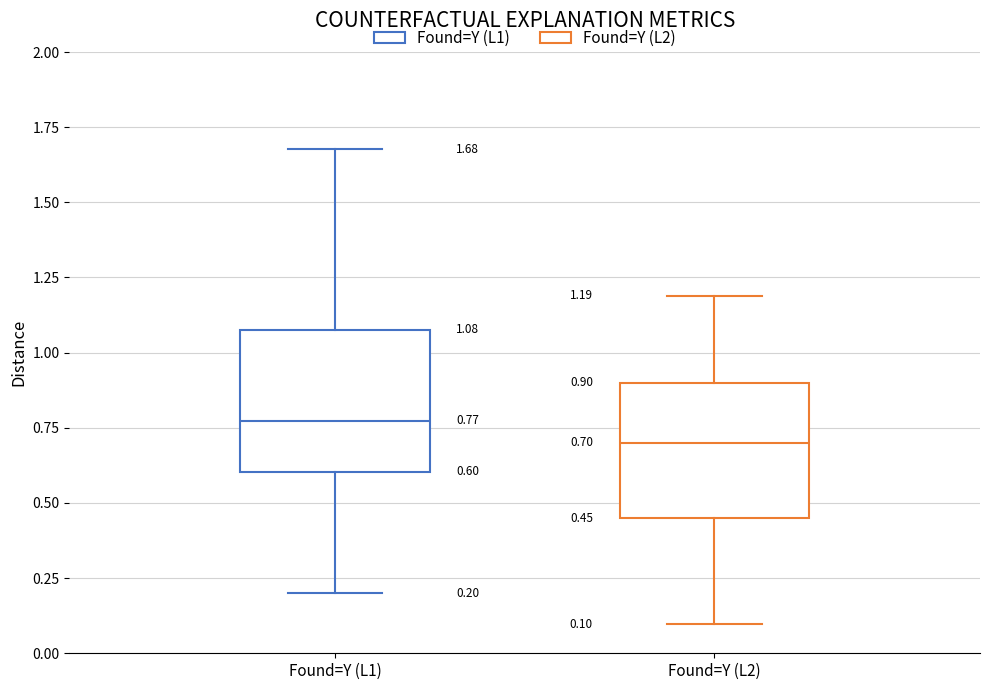

Which box has the lowest median line?

Found=Y (L2)